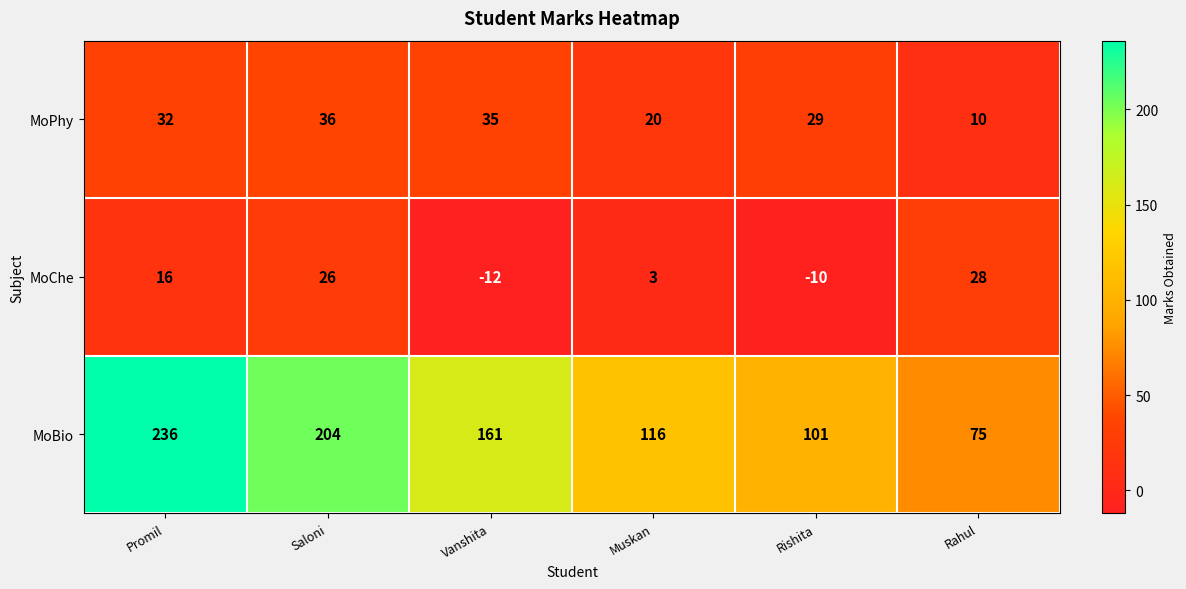

What is the smallest value displayed?

-12